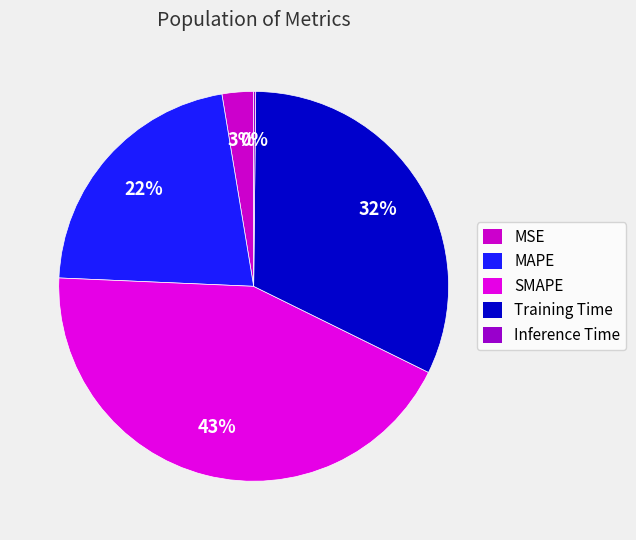

How much of the chart is everything except Inference Time?

99.8%